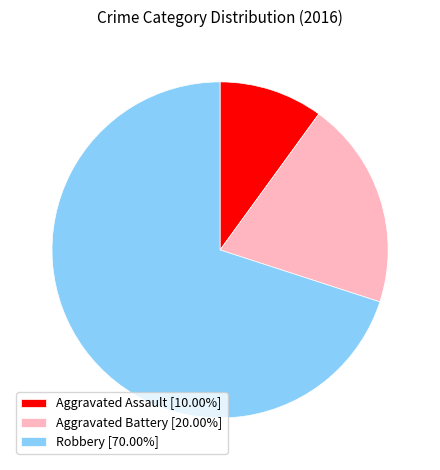

Combined, do Aggravated Battery [20.00%] and Robbery [70.00%] account for over 50%?

Yes